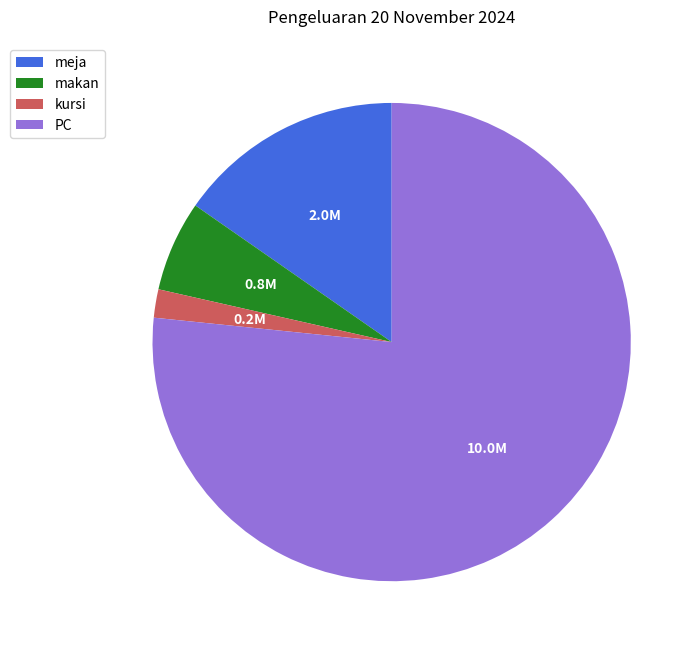

Is makan the majority of the pie?

No